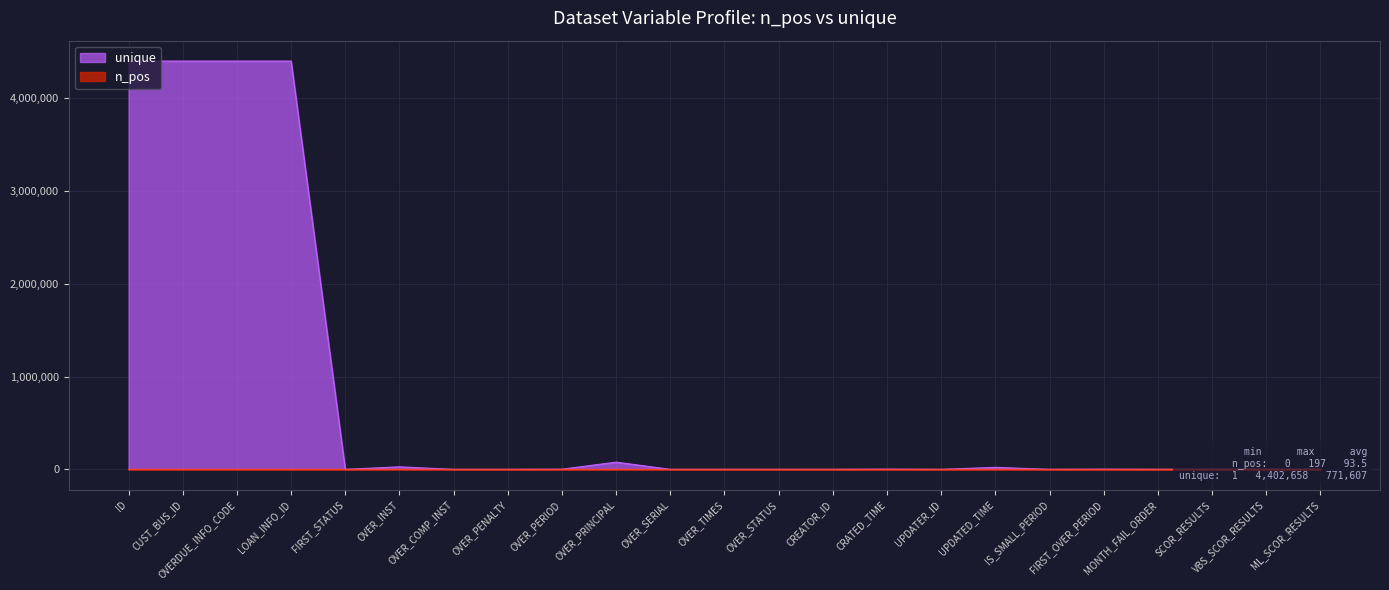

Between FIRST_STATUS and FIRST_OVER_PERIOD, which series saw the biggest shift?

unique